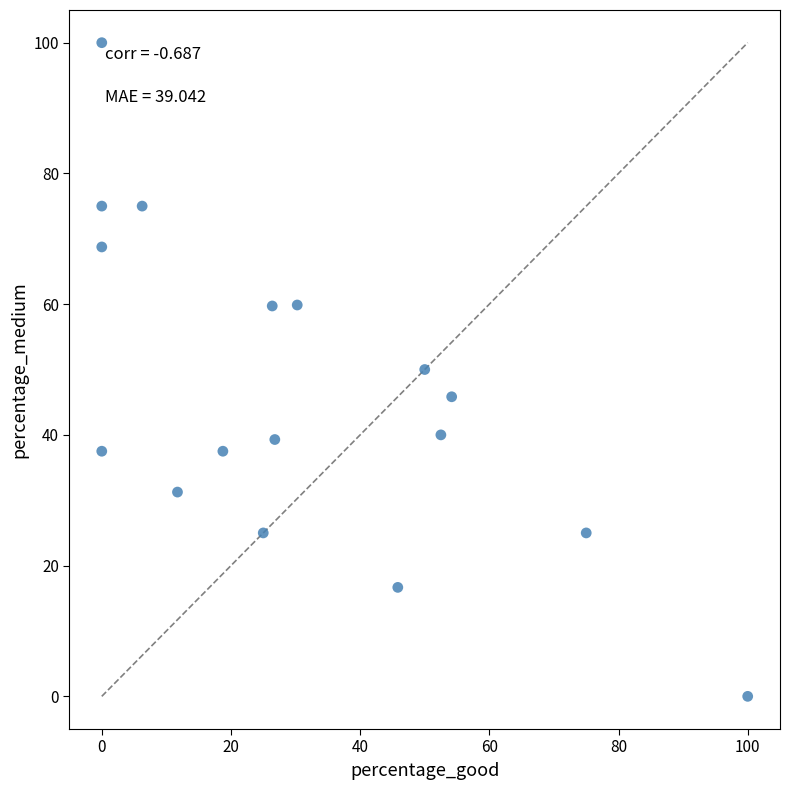

What is the range of X values (max minus min)?

100.0